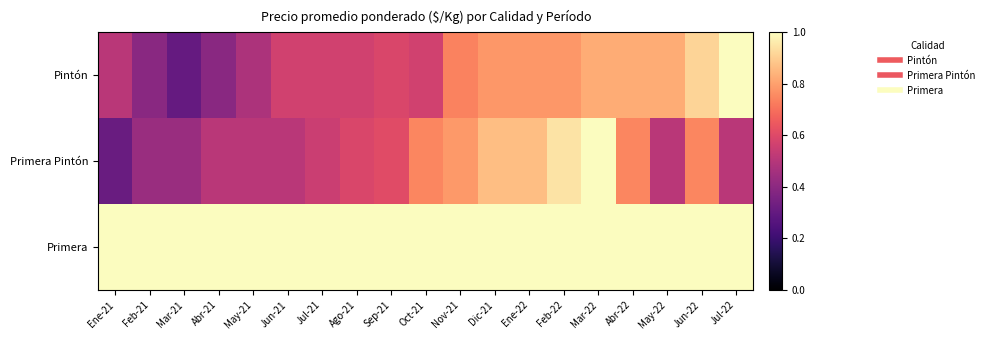

Reading left to right, what are all the values shown in this chart?

Pintón: Ene-21=0.5	Feb-21=0.4	Mar-21=0.3	Abr-21=0.4	May-21=0.5	Jun-21=0.6	Jul-21=0.6	Ago-21=0.6	Sep-21=0.6	Oct-21=0.6	Nov-21=0.7	Dic-21=0.8	Ene-22=0.8	Feb-22=0.8	Mar-22=0.8	Abr-22=0.8	May-22=0.8	Jun-22=0.9	Jul-22=1.0
Primera Pintón: Ene-21=0.3	Feb-21=0.4	Mar-21=0.4	Abr-21=0.5	May-21=0.5	Jun-21=0.5	Jul-21=0.5	Ago-21=0.6	Sep-21=0.6	Oct-21=0.7	Nov-21=0.8	Dic-21=0.9	Ene-22=0.9	Feb-22=0.9	Mar-22=1.0	Abr-22=0.7	May-22=0.5	Jun-22=0.7	Jul-22=0.5
Primera: Ene-21=1.0	Feb-21=1.0	Mar-21=1.0	Abr-21=1.0	May-21=1.0	Jun-21=1.0	Jul-21=1.0	Ago-21=1.0	Sep-21=1.0	Oct-21=1.0	Nov-21=1.0	Dic-21=1.0	Ene-22=1.0	Feb-22=1.0	Mar-22=1.0	Abr-22=1.0	May-22=1.0	Jun-22=1.0	Jul-22=1.0